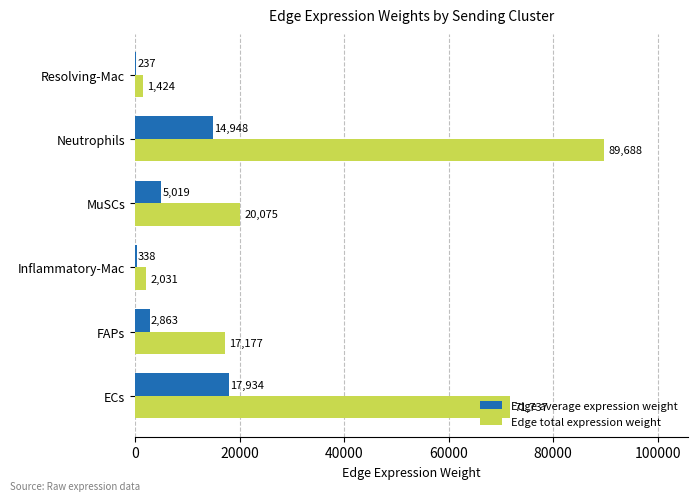

Between ECs and Inflammatory-Mac, which series saw the biggest shift?

Edge total expression weight